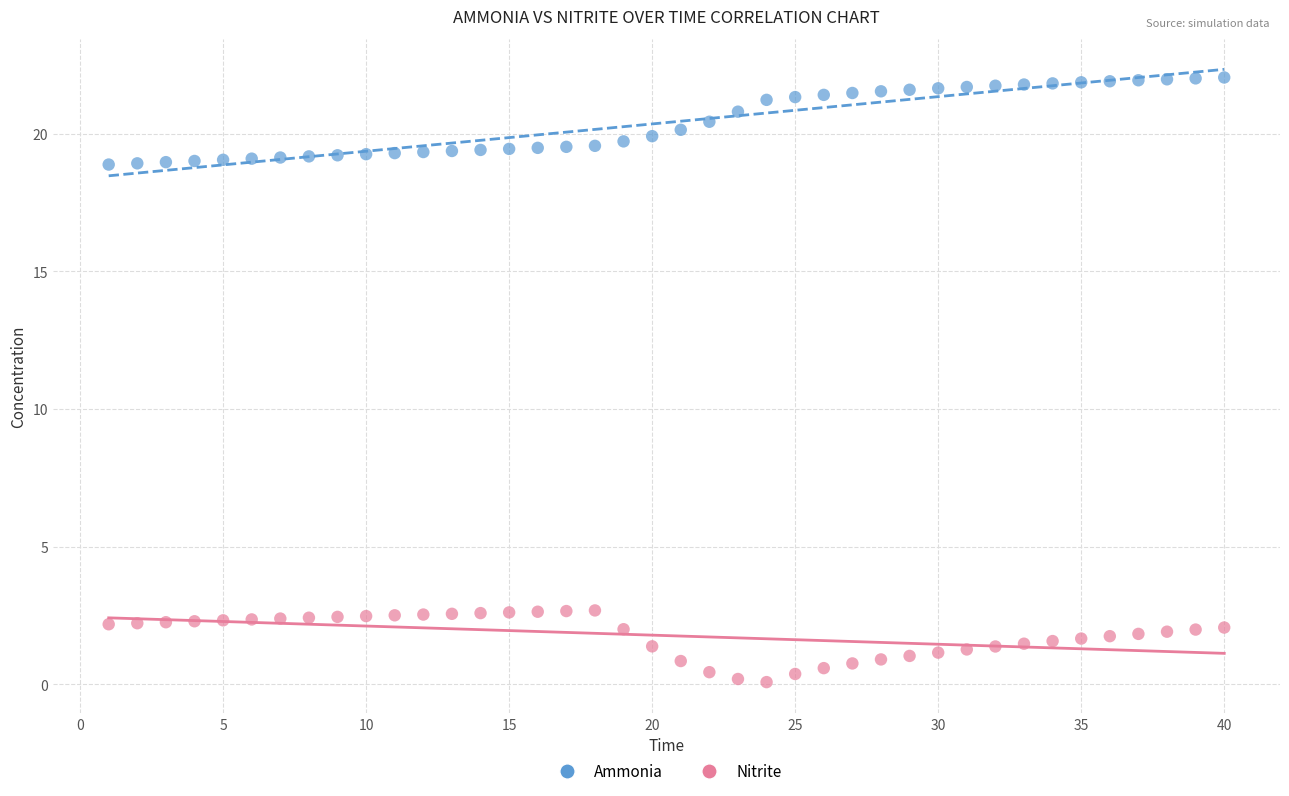

Which series has the widest spread of Y values?

Ammonia